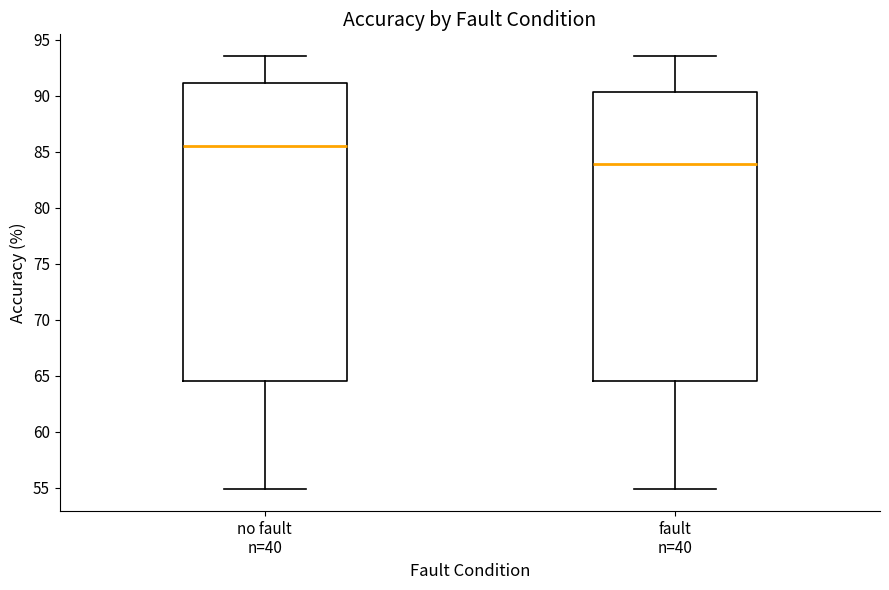

Reading left to right, read every box against the y-axis: the position of its median line, the range the box covers, and the ends of its whiskers. The values are not printed on the chart, so give them approximately, as read against the axis.

no fault n=40: median 85.5, box 64.5 to 91.0, whiskers 55.0 to 93.5
fault n=40: median 84.0, box 64.5 to 90.5, whiskers 55.0 to 93.5